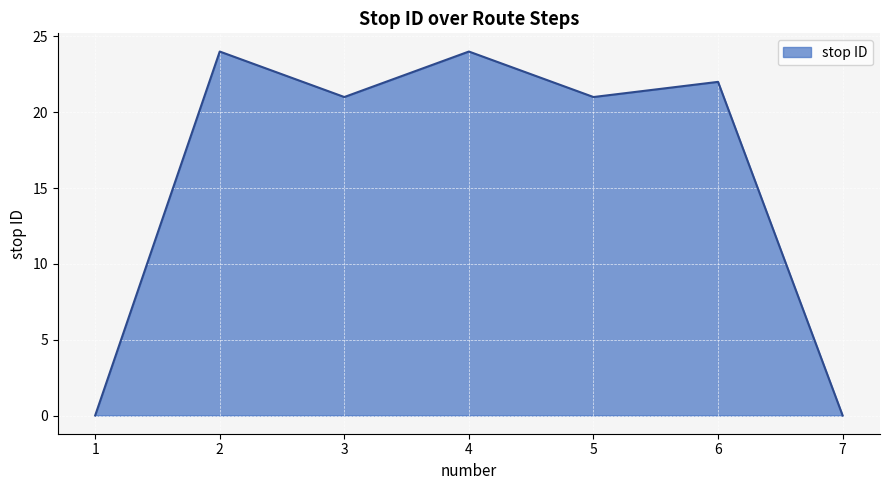

What is the change in value from 1 to 5?

+21